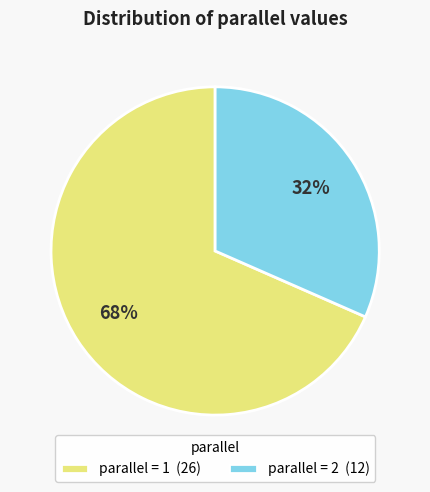

Which has a higher value, parallel = 2 (12) or parallel = 1 (26)?

parallel = 1 (26)